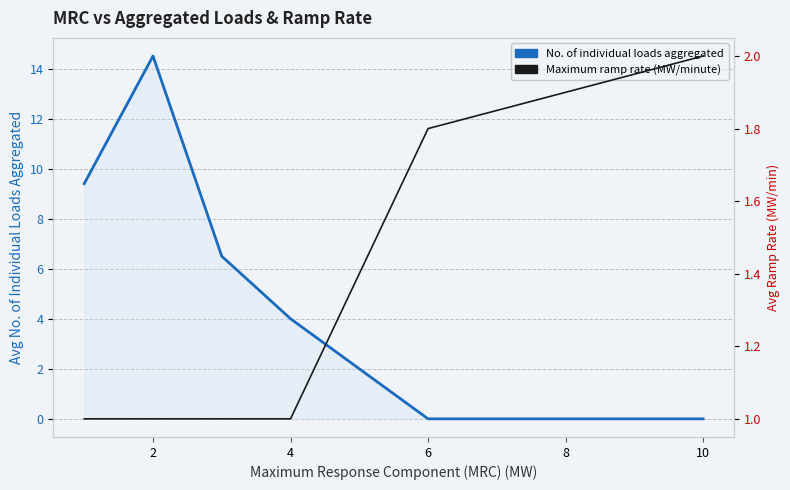

What is the total value across all series at 6?

1.8